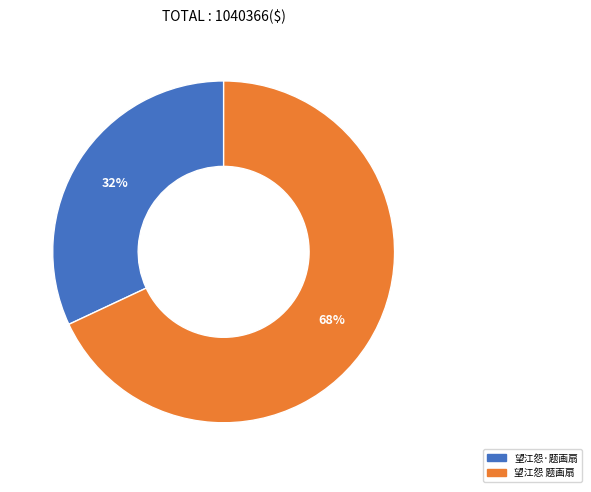

What percentage is the 望江怨·题画扇 slice, to the nearest percent?

32%